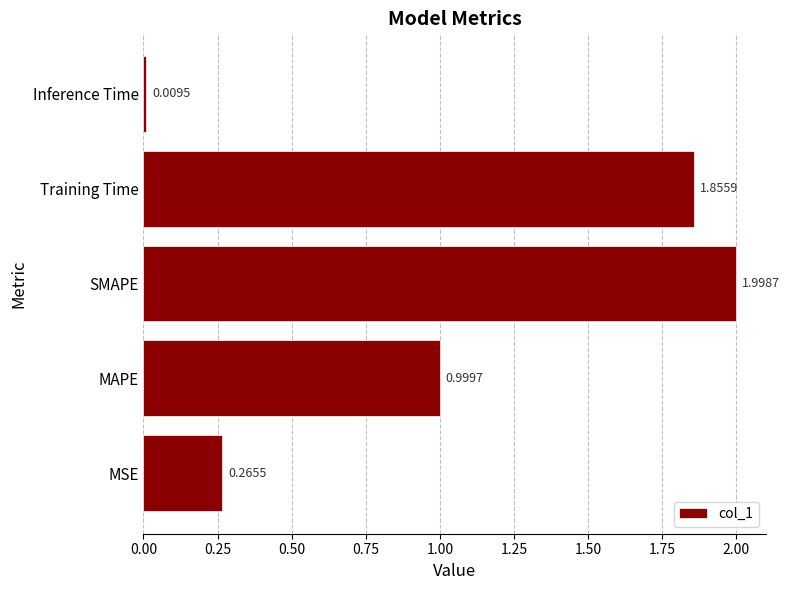

Between Training Time and MSE, which is larger?

Training Time